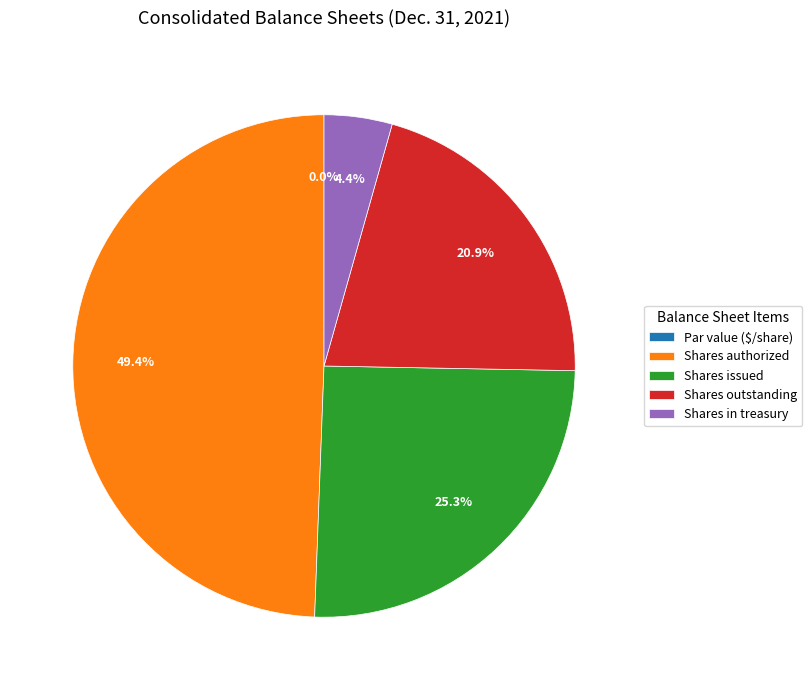

Count the number of slices in the pie.

5